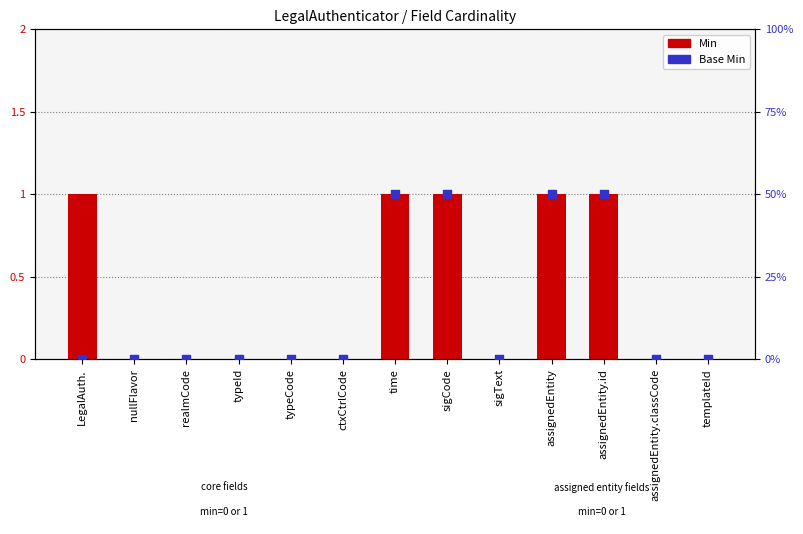

Is the value of Min at typeCode greater than the value of Base Min at LegalAuth.?

No